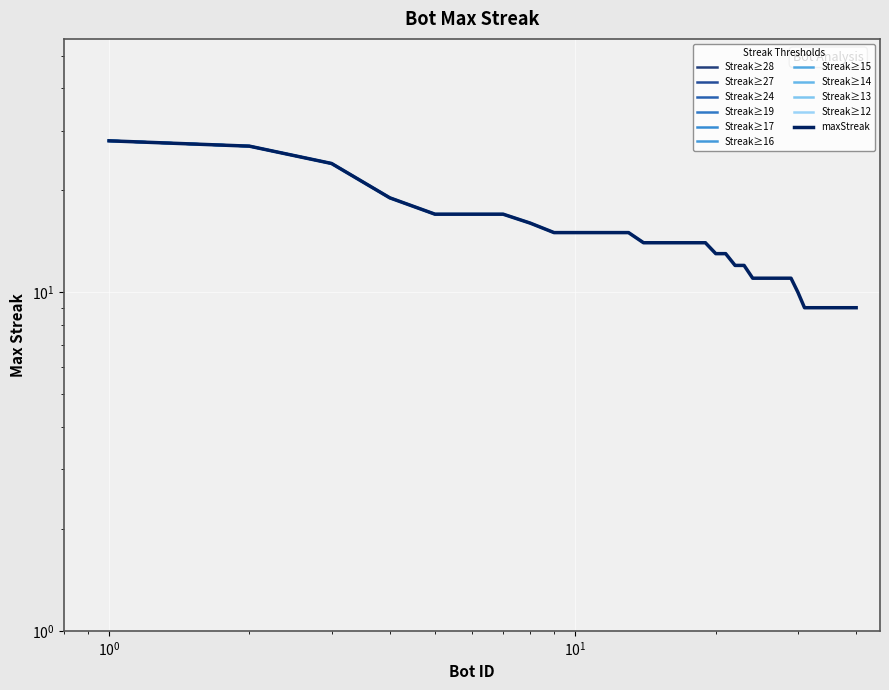

Is this an area chart (filled region under the line)?

No